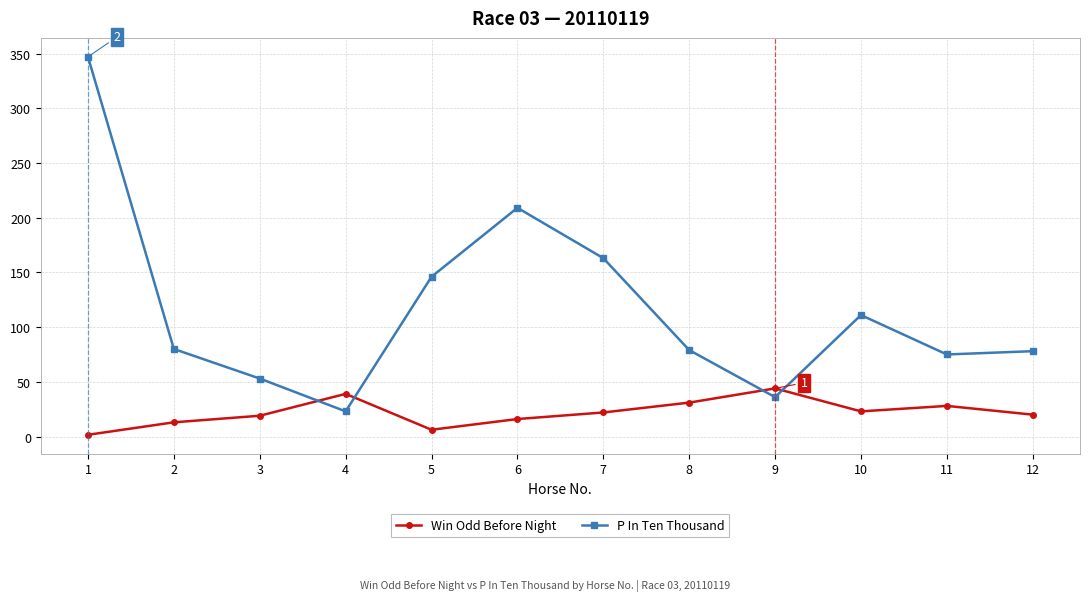

At which label is P In Ten Thousand closest to 185?

7